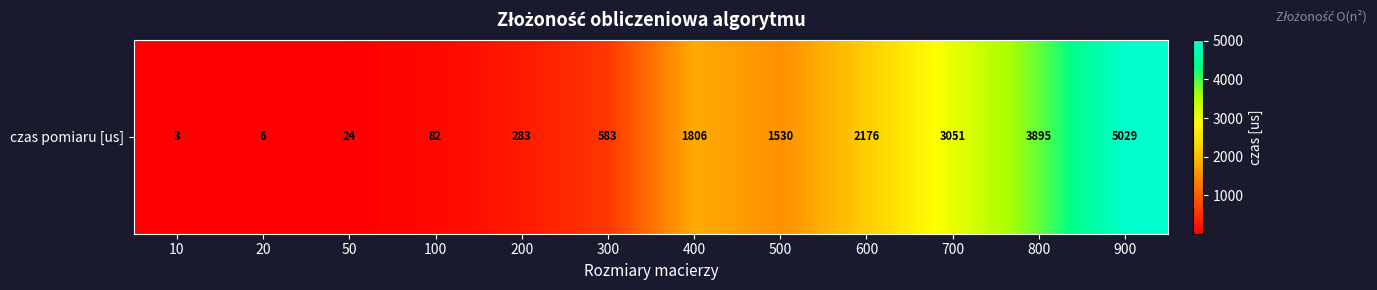

Is it true that the value at 900 is 8332?

False